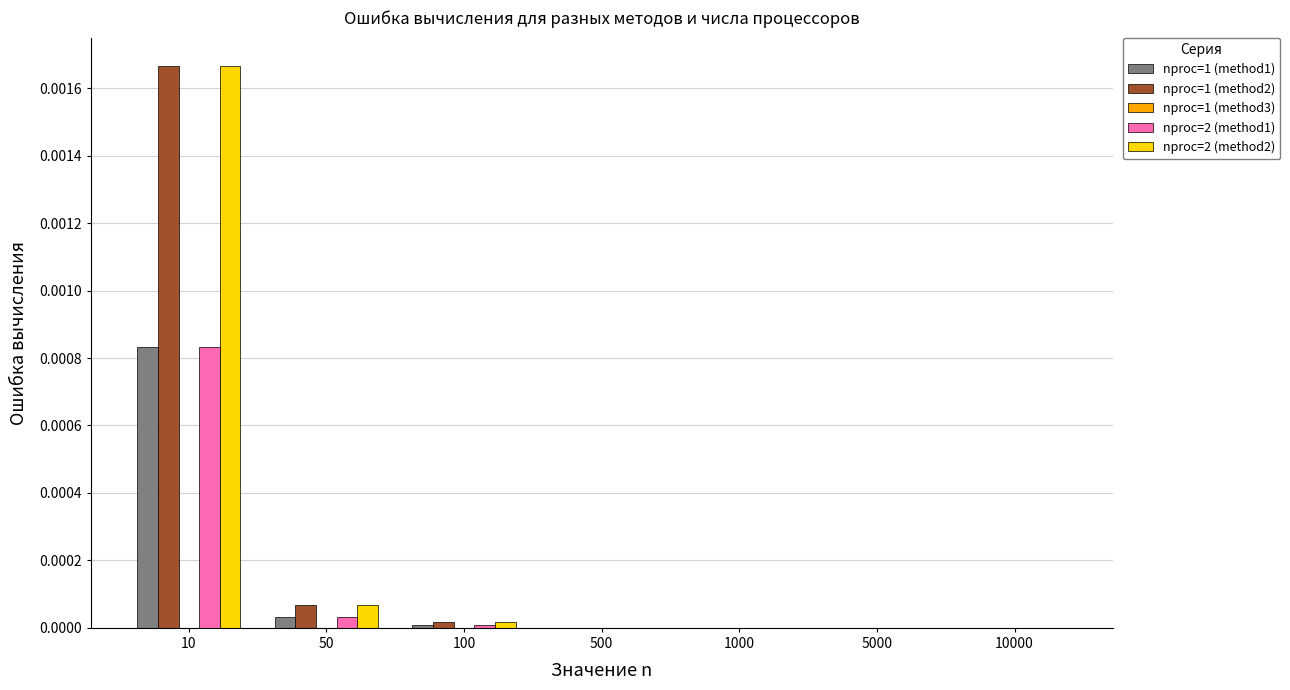

The nproc=1 (method2) series shows 0.0 at 100. True or false?

True